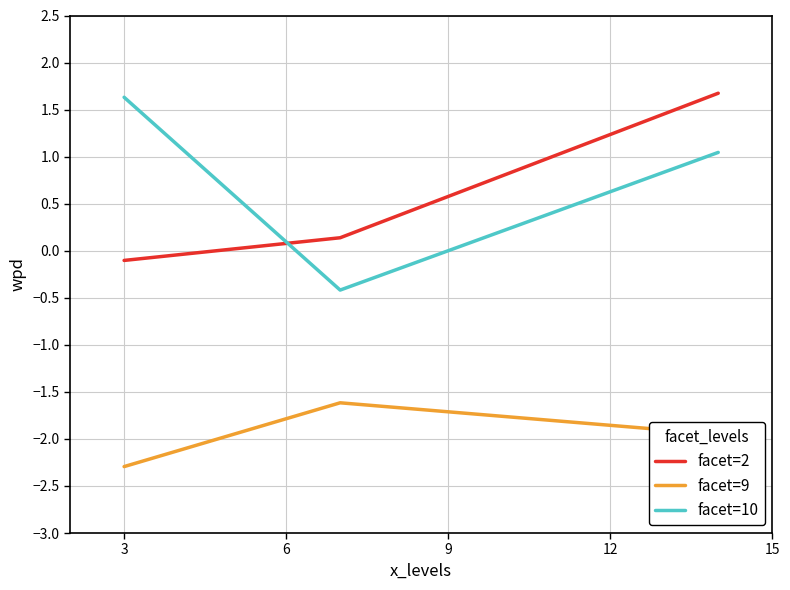

What is the difference between the maximum and minimum values in the facet=2 series?

1.8